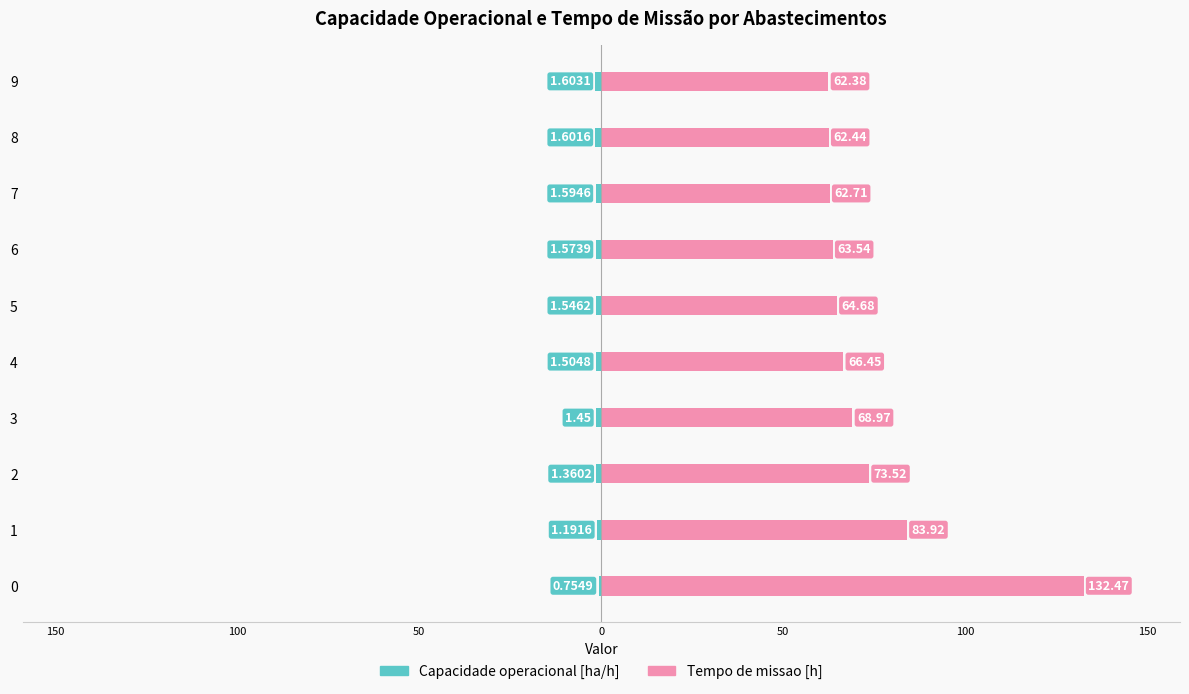

What is the difference between the maximum and minimum values in the Capacidade operacional [ha/h] series?

0.8